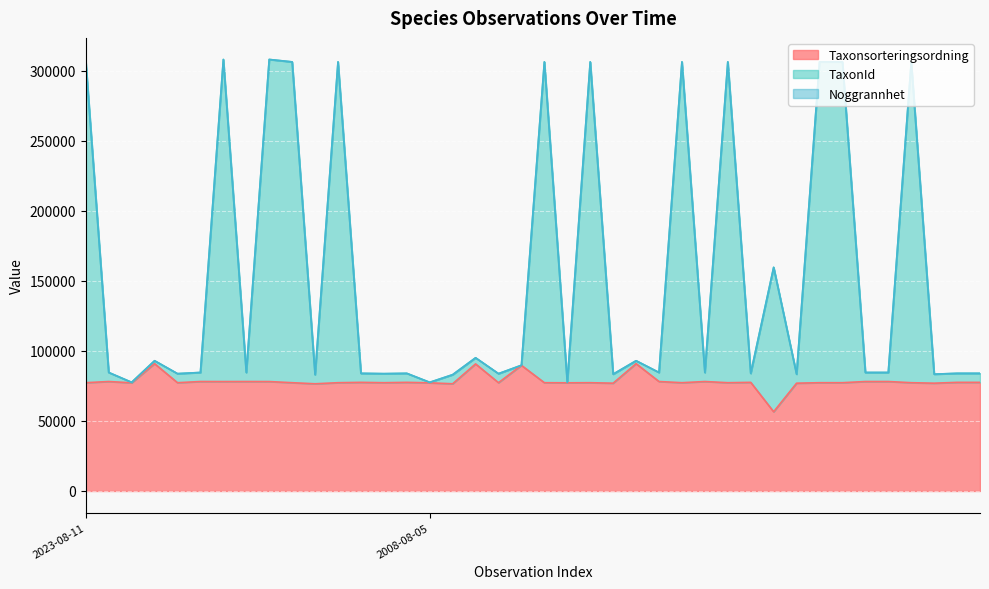

What is the total value across all series at 2023-08-11?

306190